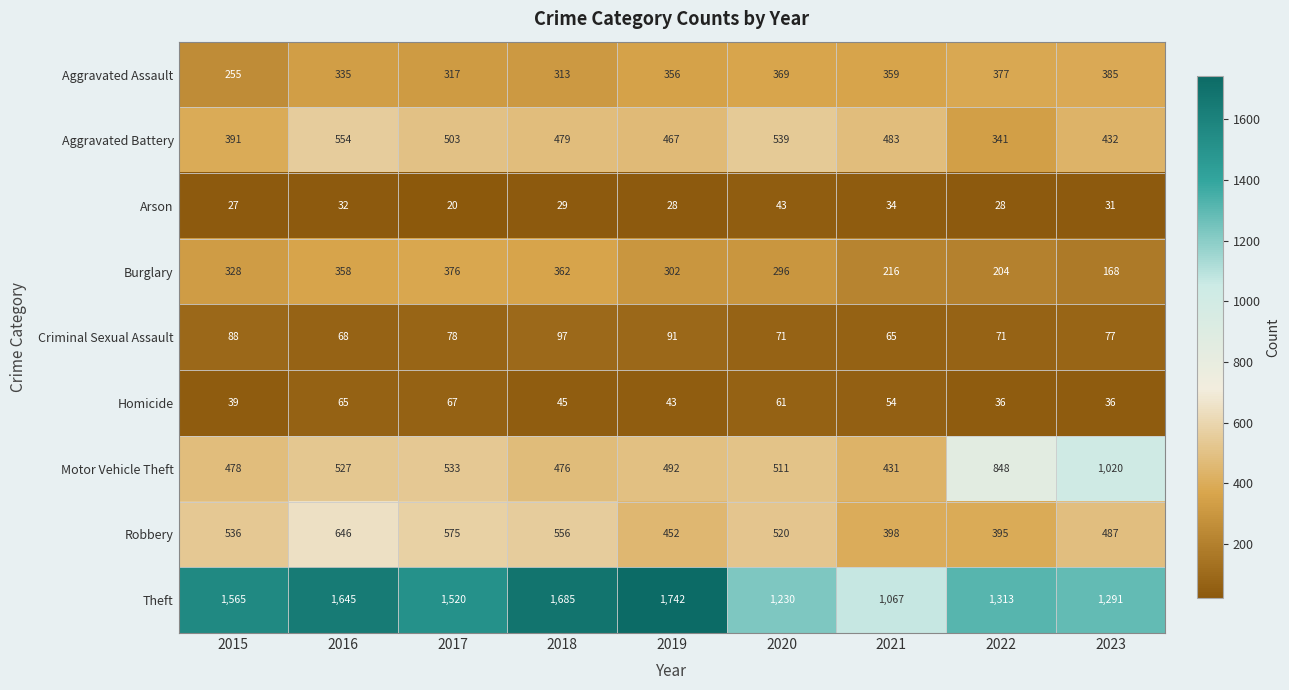

At which category is the sum across all series the highest?

2016